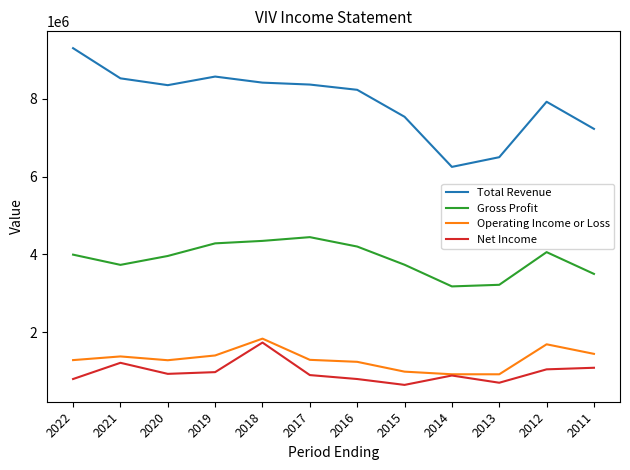

At which label does Operating Income or Loss first exceed 1284500?

2021